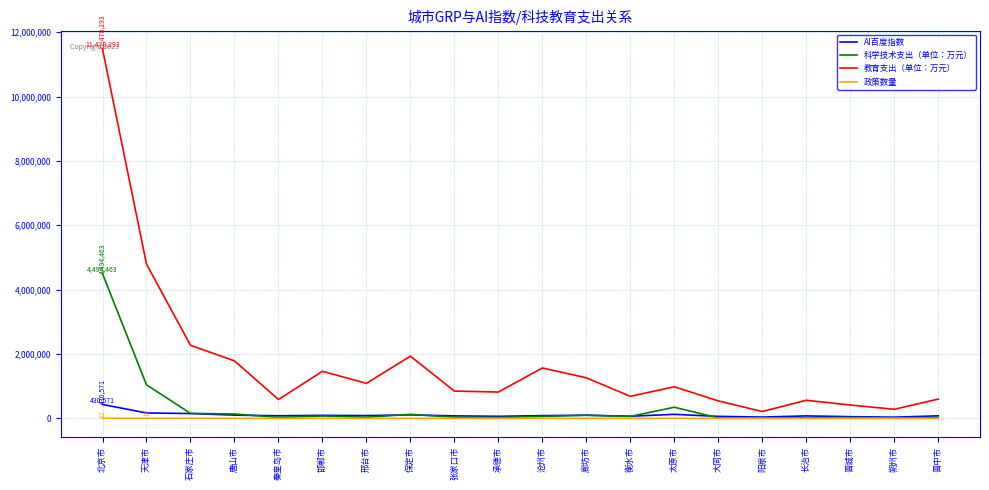

How many interior local peaks does the 教育支出（单位：万元） series have?

5